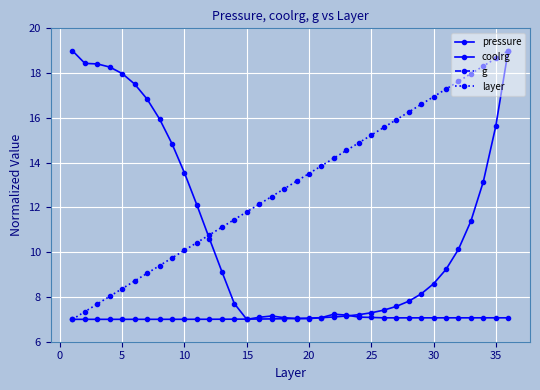

At how many categories does at least one series exceed 9?

36